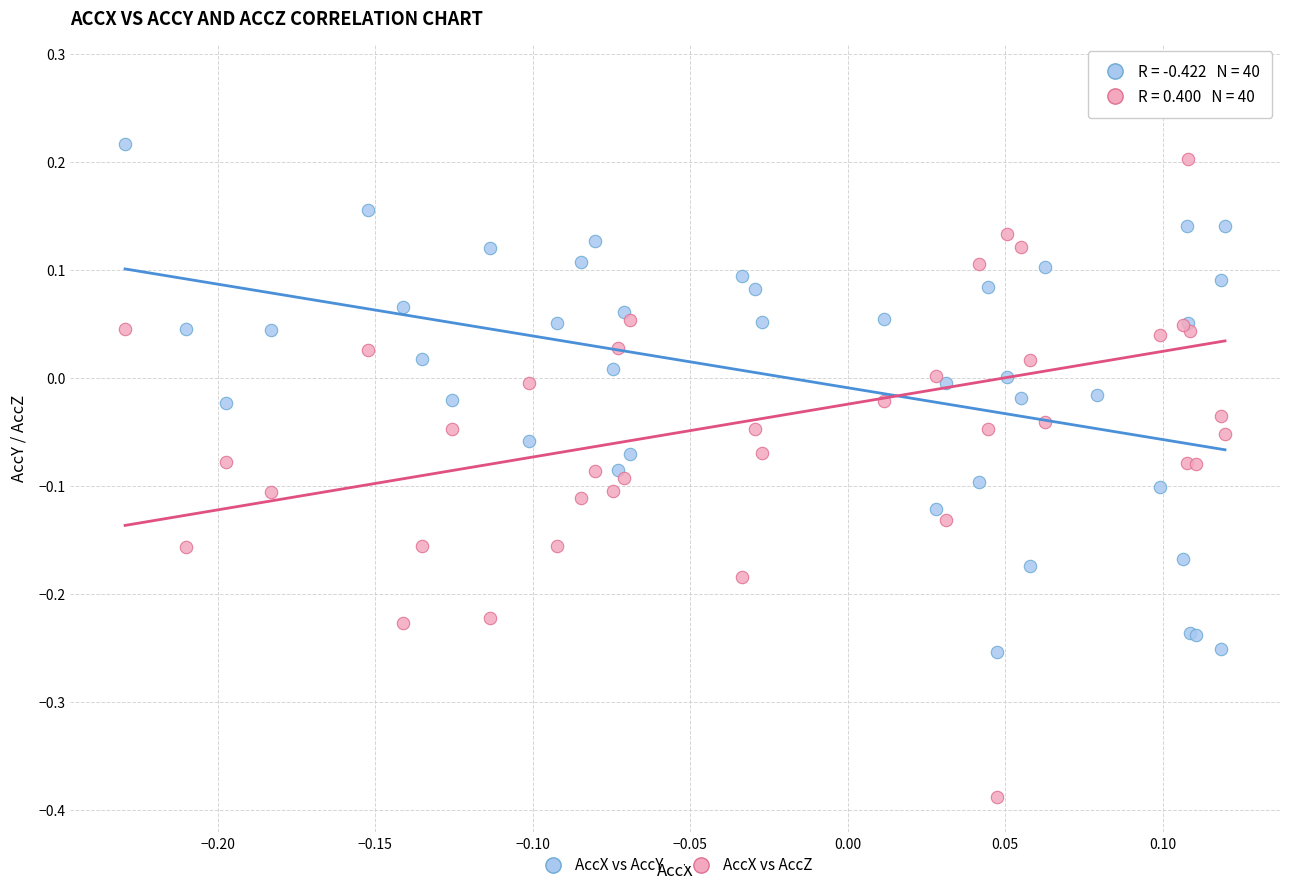

Which series reaches the minimum Y coordinate?

AccX vs AccZ